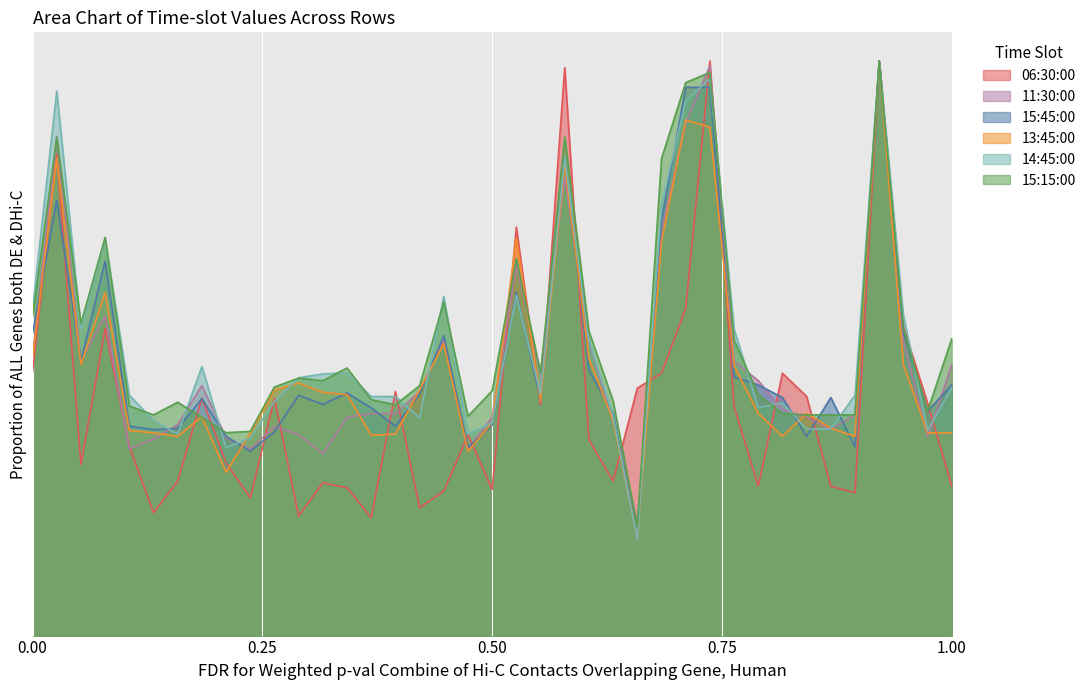

Which series has the widest spread of values?

14:45:00